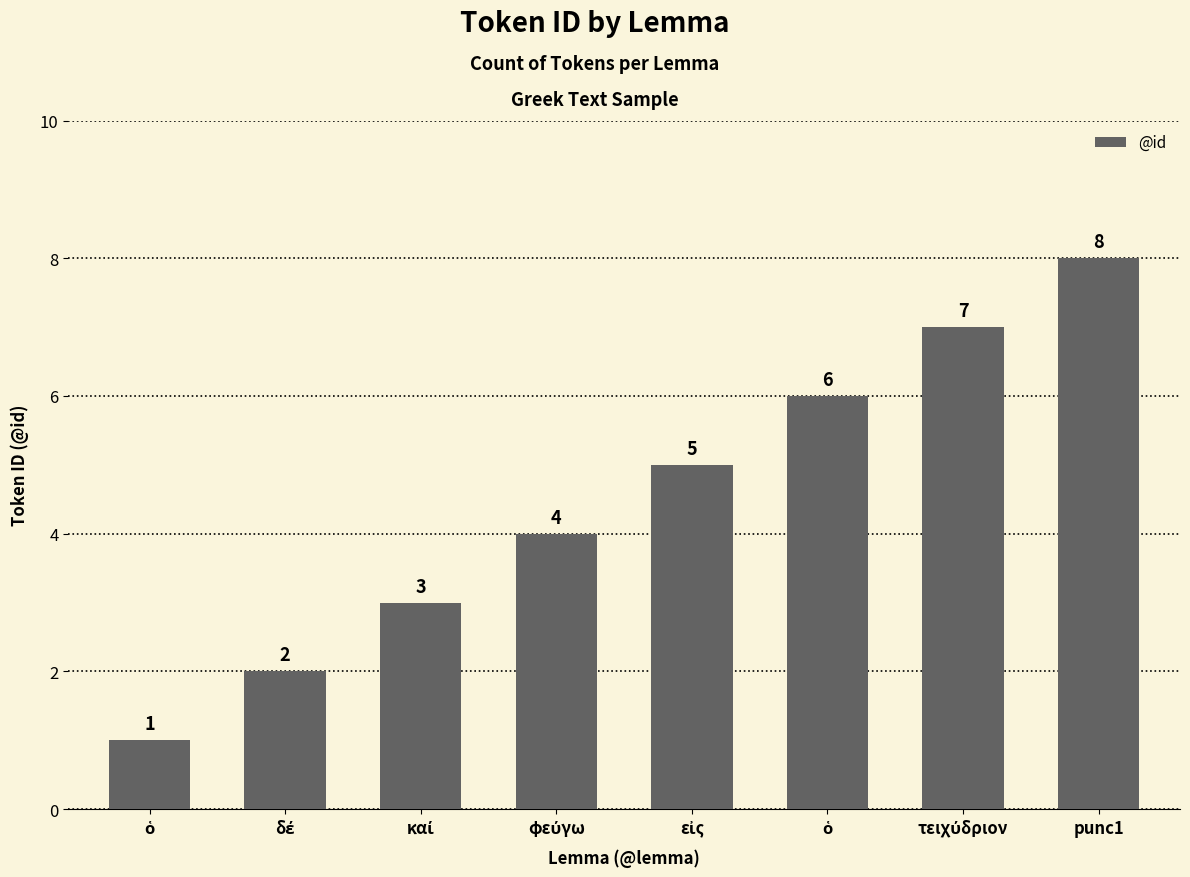

Does the chart contain stacked bars?

No